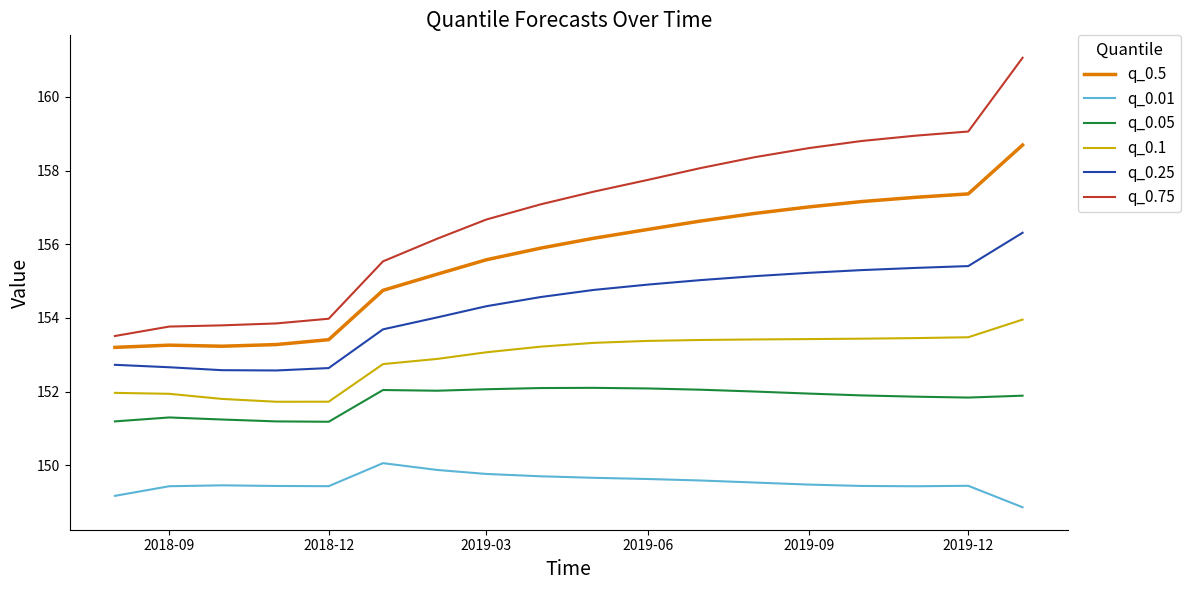

True or false: q_0.01 and q_0.5 cross at least once.

False